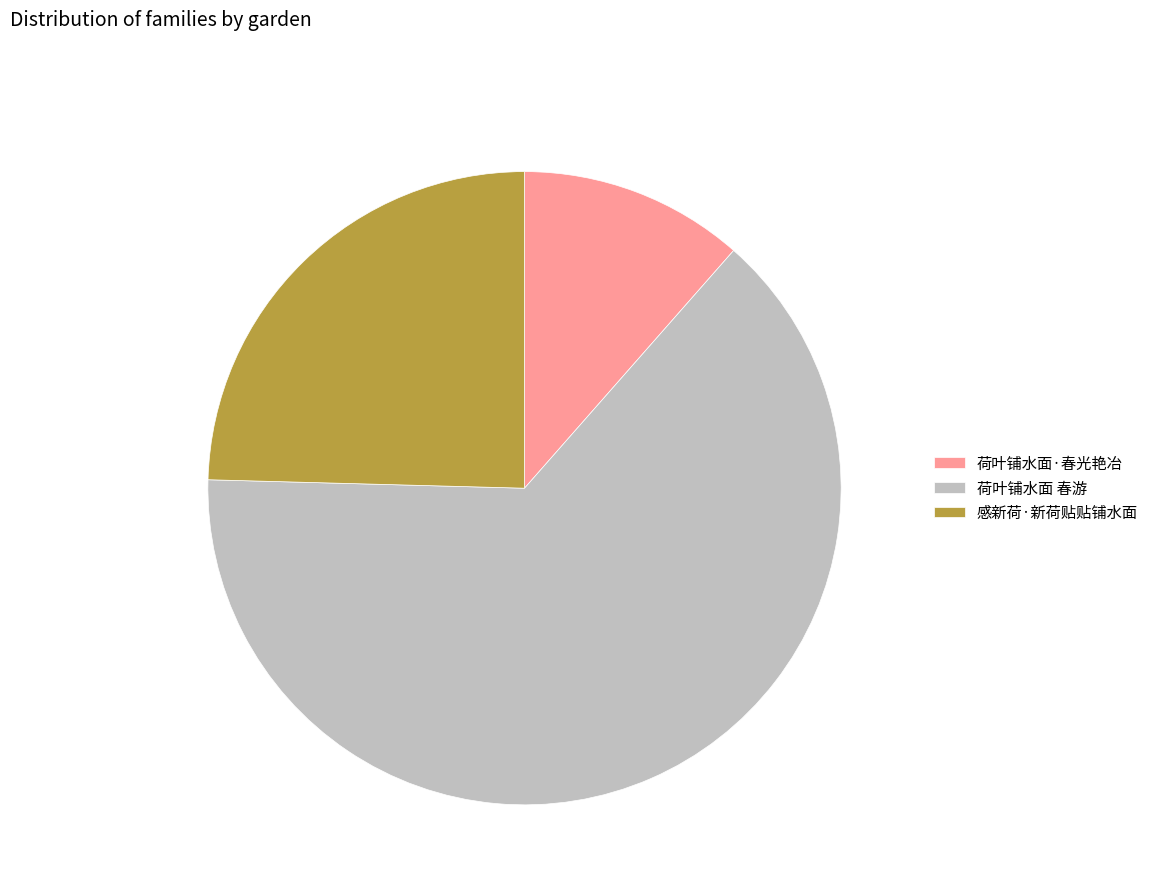

Which has a higher value, 感新荷·新荷贴贴铺水面 or 荷叶铺水面 春游?

荷叶铺水面 春游